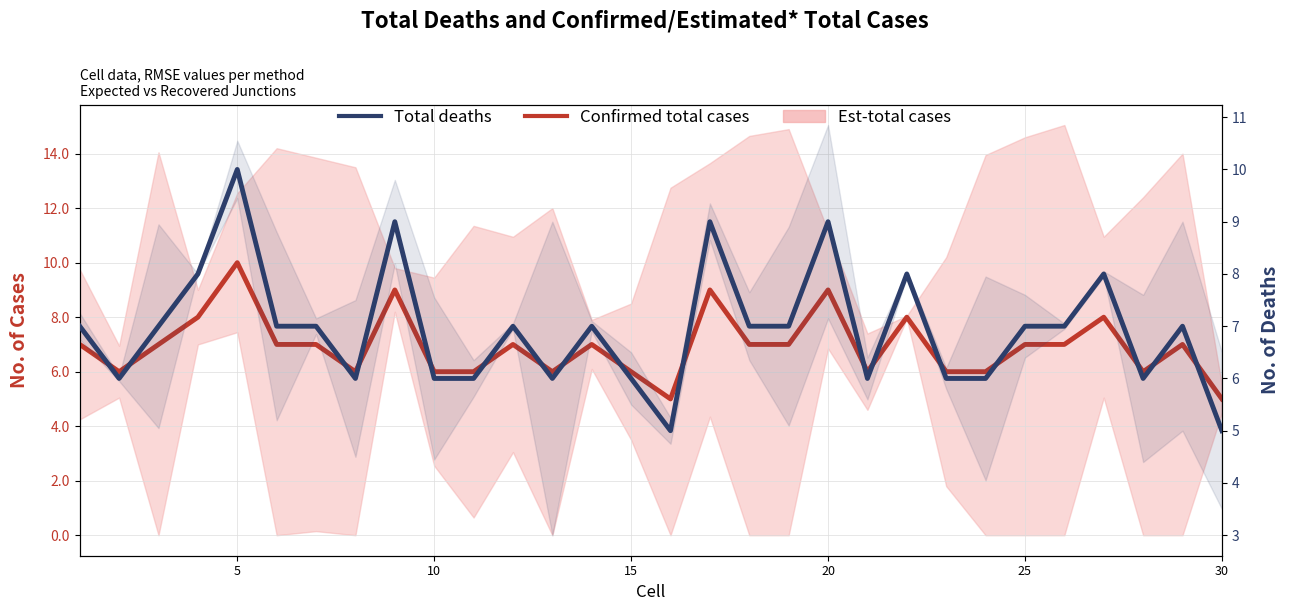

What is the difference between the second highest and minimum values in the Total deaths series?

4